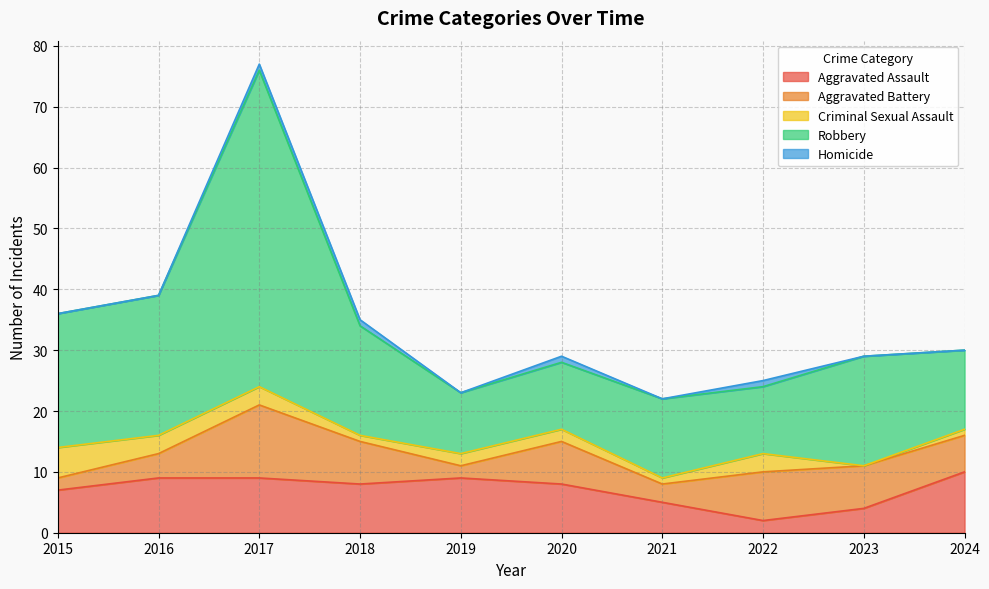

Between which two adjacent categories do Aggravated Assault and Criminal Sexual Assault first intersect?

2021 and 2022